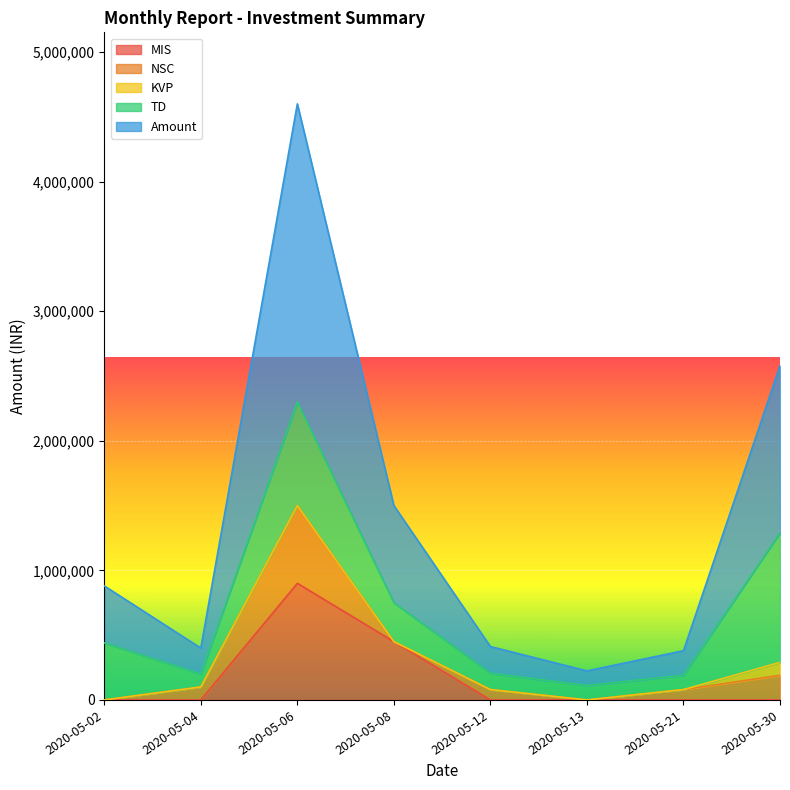

Where does the NSC series first go above 80000?

2020-05-04